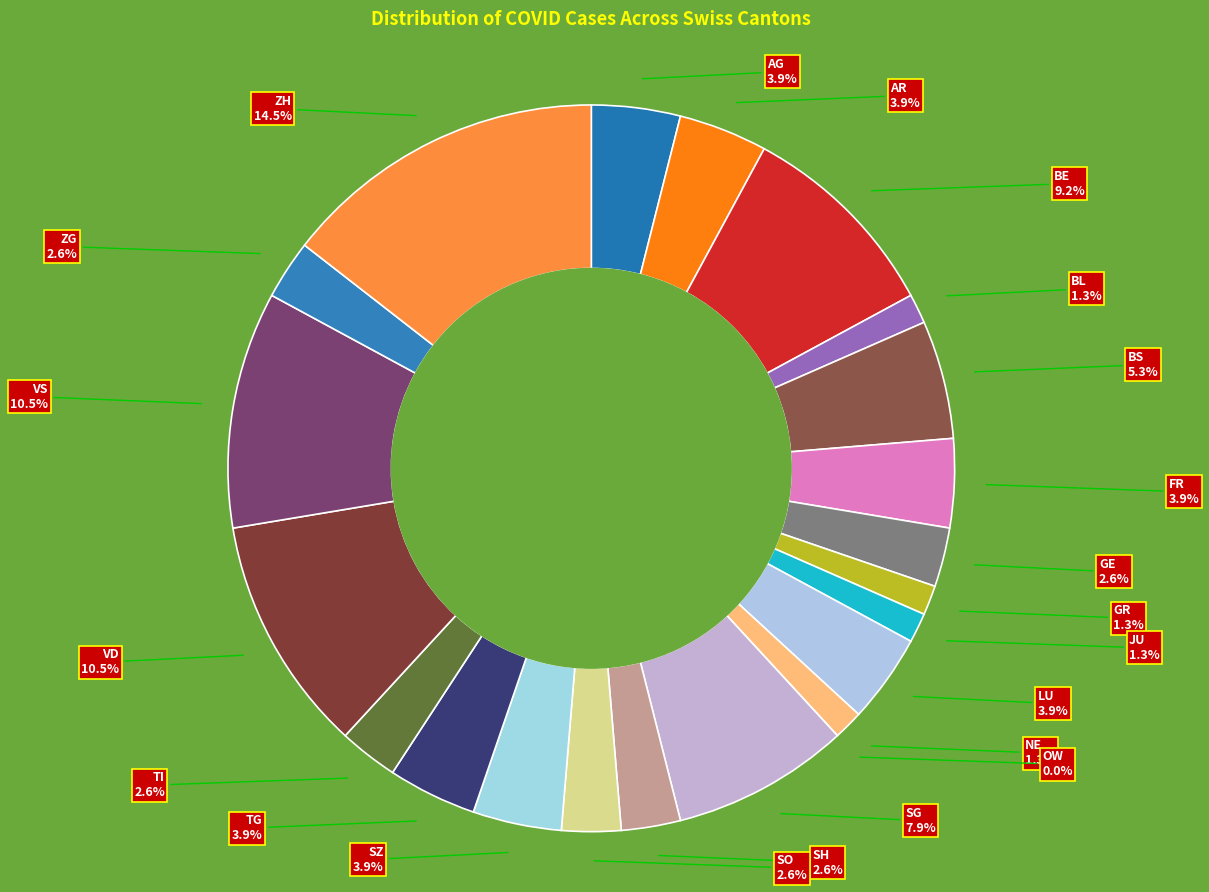

Approximately how many times larger is the value at NE compared to AR?

0.3